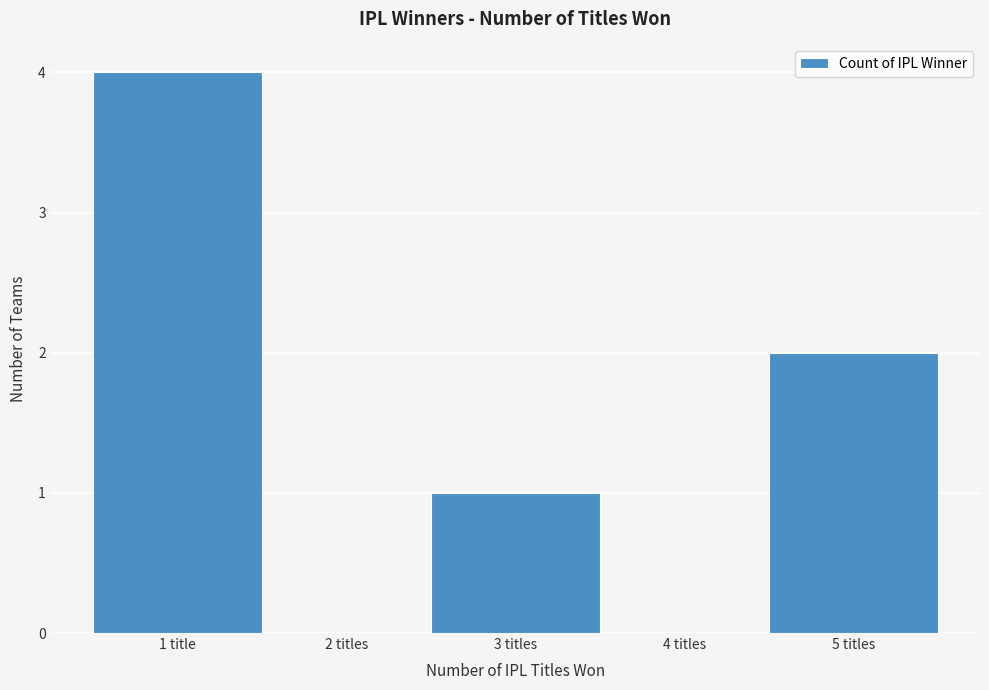

Reading left to right, list all the values displayed in this chart.

1 title=4	2 titles=0	3 titles=1	4 titles=0	5 titles=2